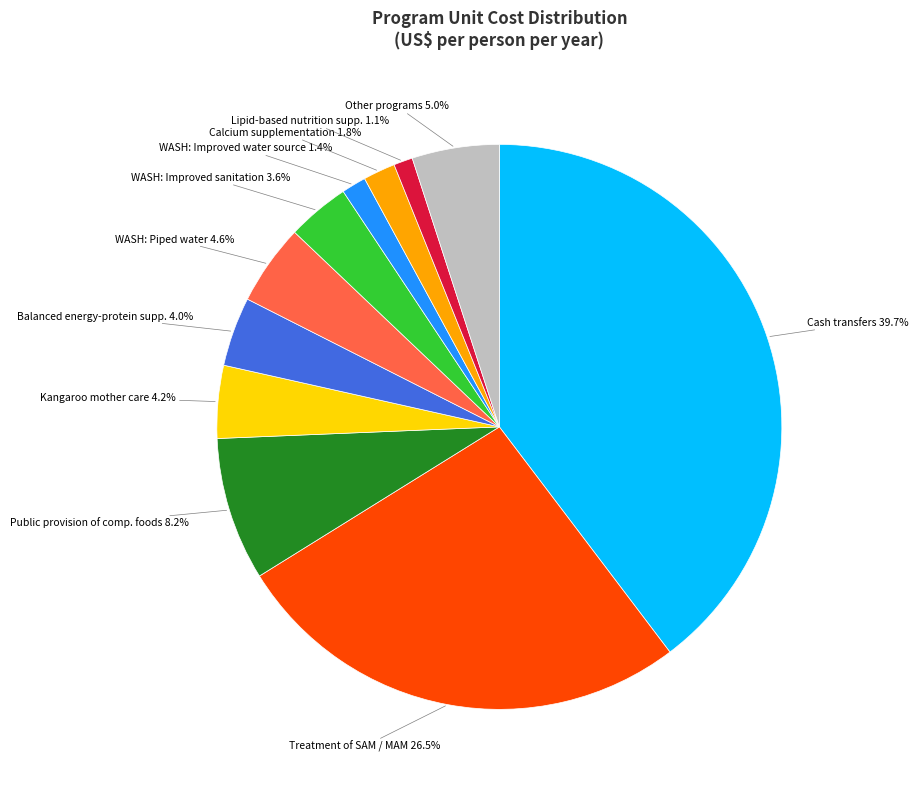

Is there a majority slice in this chart?

No